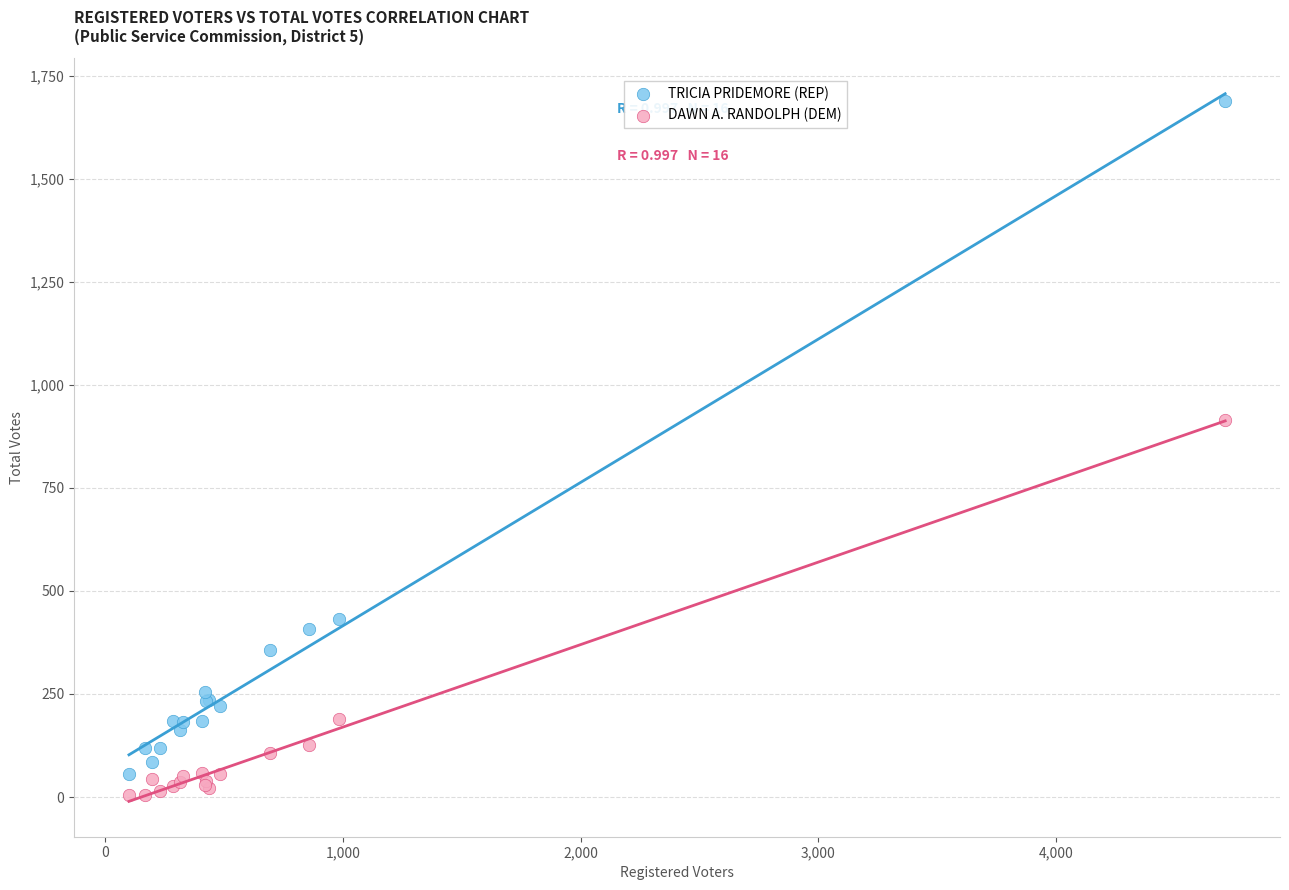

What is the X range (max minus min) for the scatter plot?

4610